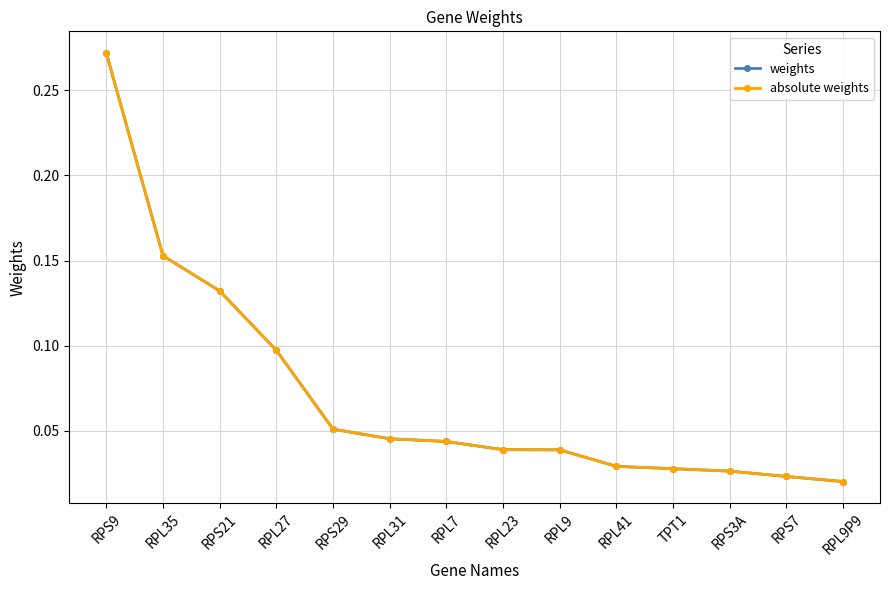

Which category has the lowest value in the weights series?

RPL9P9